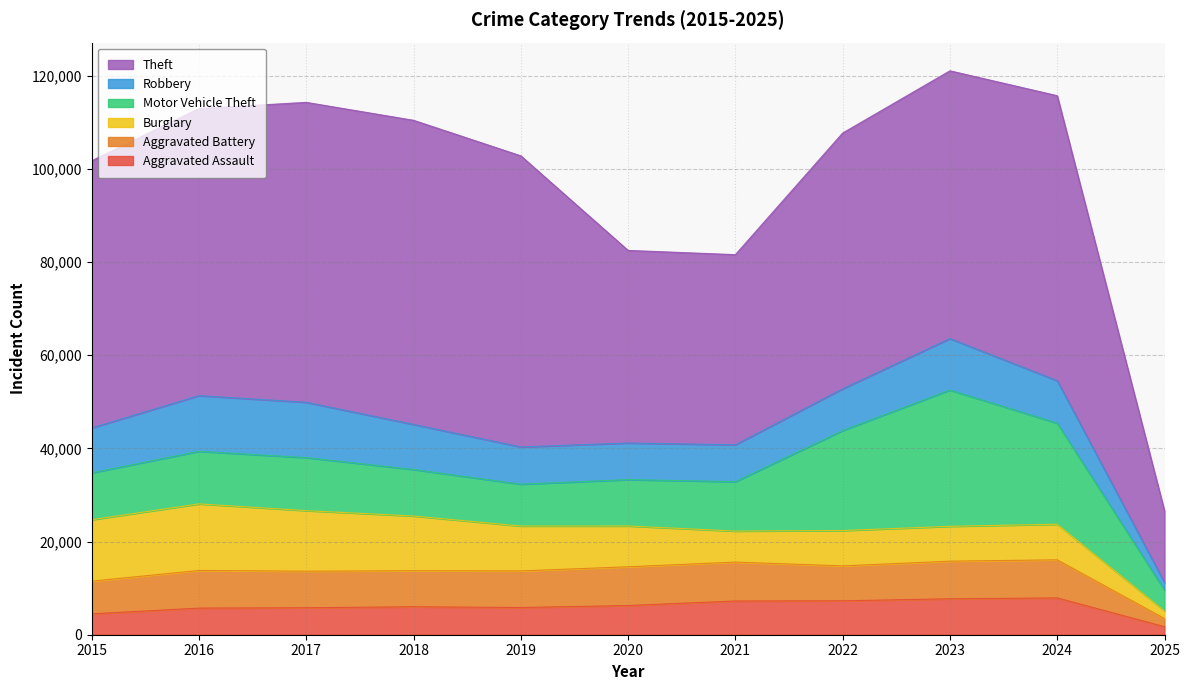

Reading left to right, list all the values displayed in this chart.

Aggravated Assault: 4480	5713	5793	6002	5841	6265	7242	7281	7712	7900	1726
Aggravated Battery: 7018	8085	7845	7734	7858	8320	8346	7494	8079	8180	1750
Burglary: 13184	14289	13001	11747	9638	8758	6662	7594	7482	7646	1640
Motor Vehicle Theft: 10068	11285	11380	9985	8978	9959	10605	21470	29254	21685	4441
Robbery: 9638	11960	11881	9681	7995	7855	7920	8965	11053	9123	1638
Theft: 57352	61623	64386	65289	62498	41346	40819	54897	57480	61183	15386